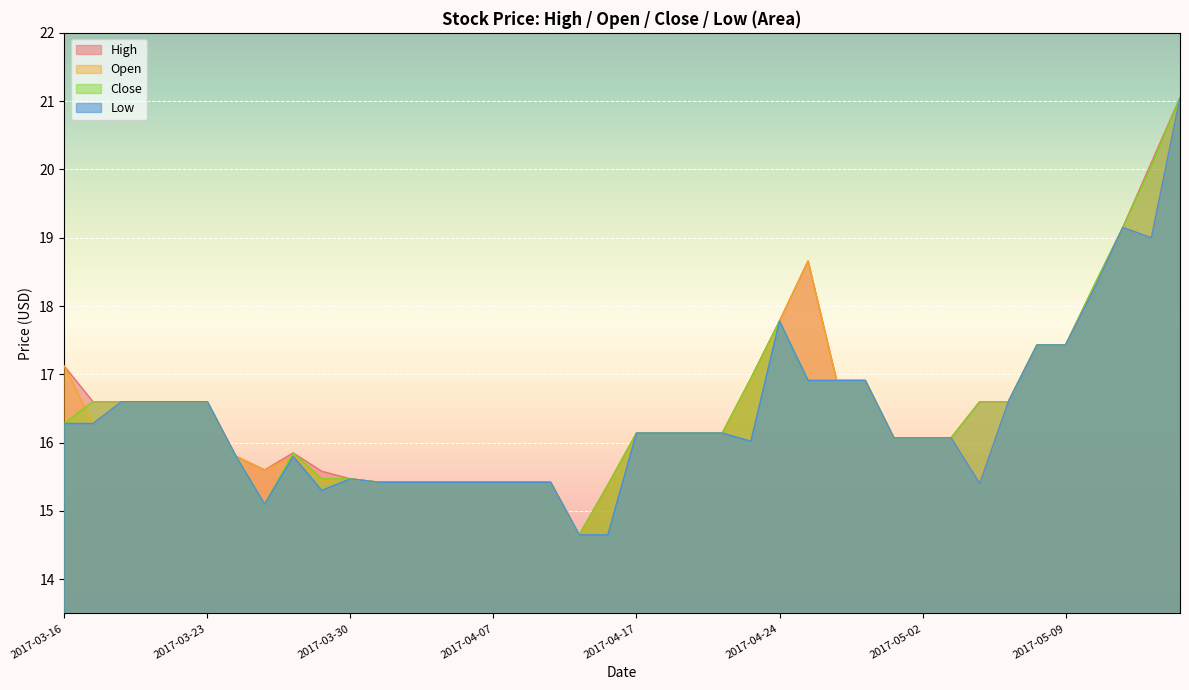

True or false: Close and Low cross at least once.

False